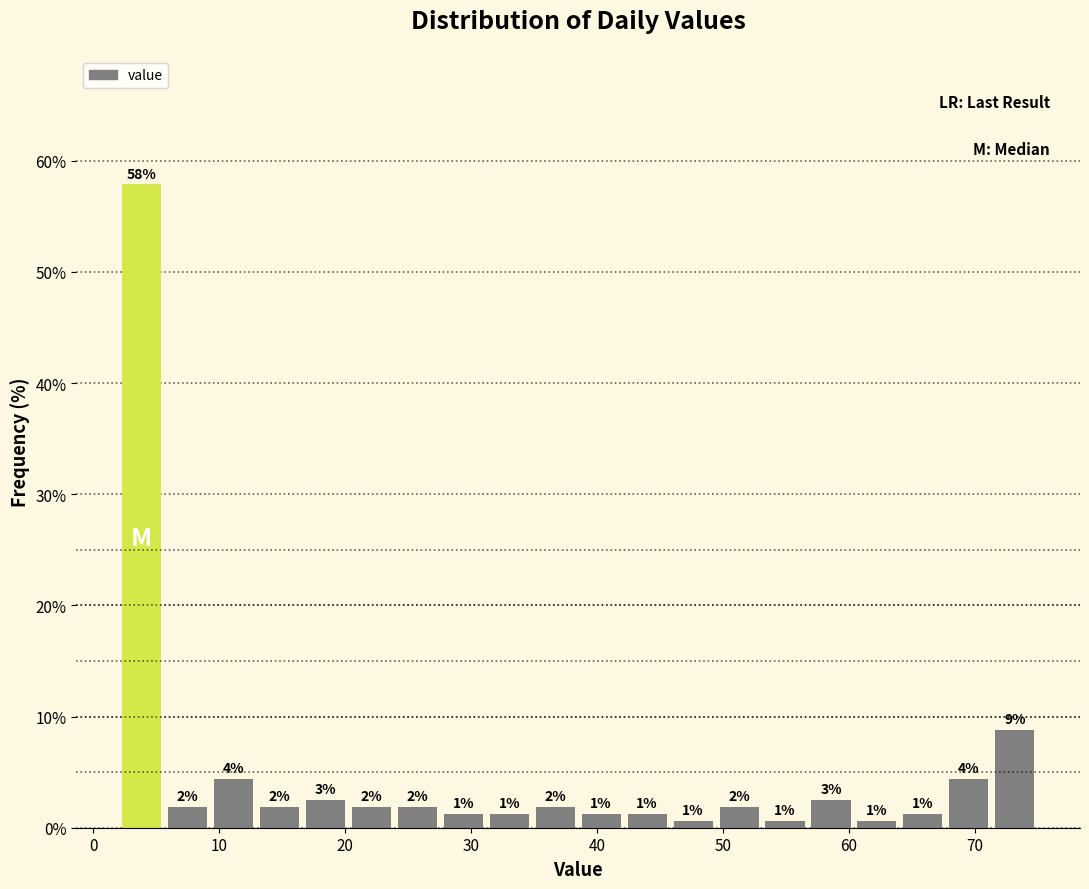

Around what value on the x-axis is the tallest bar? Give the approximate position of its centre, as read against the axis.

4